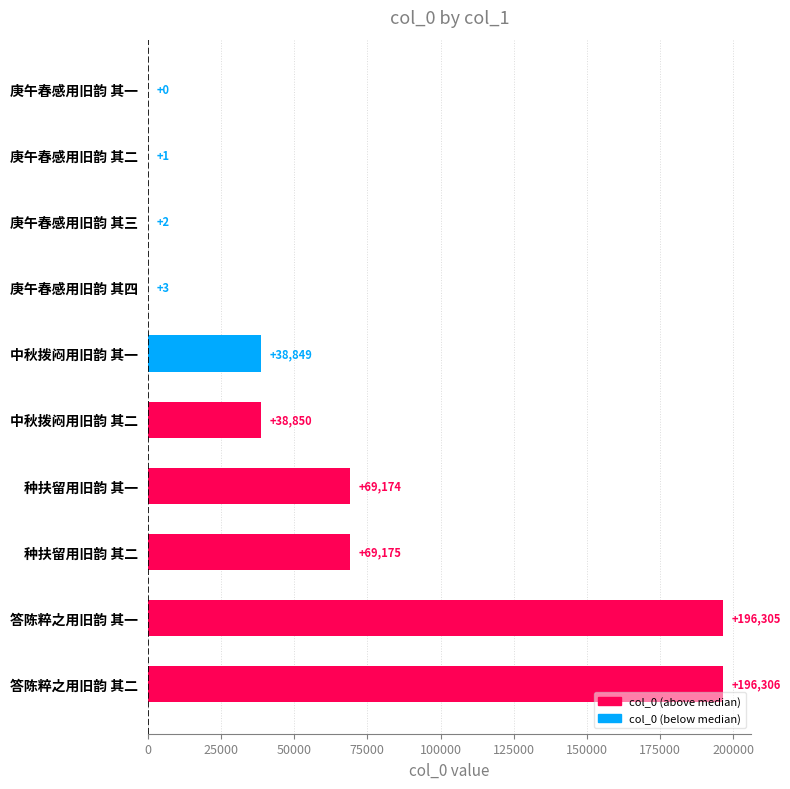

Reading bottom to top, what are all the values shown in this chart?

答陈粹之用旧韵 其二=196306	答陈粹之用旧韵 其一=196305	种扶留用旧韵 其二=69175	种扶留用旧韵 其一=69174	中秋拨闷用旧韵 其二=38850	中秋拨闷用旧韵 其一=38849	庚午春感用旧韵 其四=3	庚午春感用旧韵 其三=2	庚午春感用旧韵 其二=1	庚午春感用旧韵 其一=0